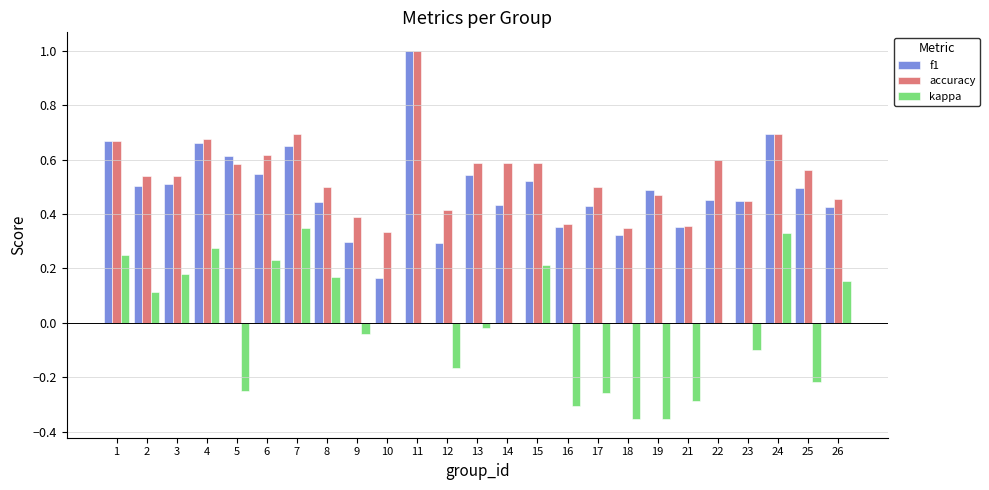

What is the sum of the accuracy values at 3 and 18?

0.9